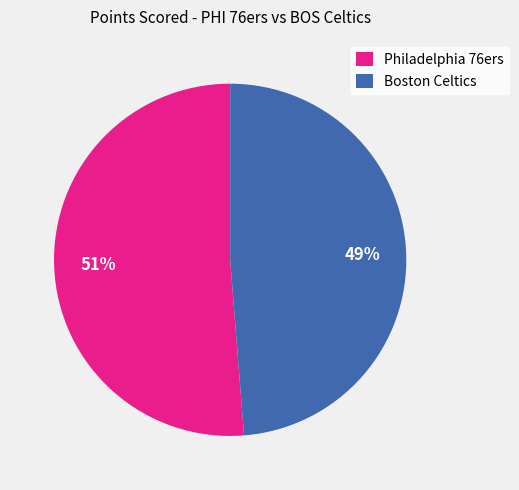

What is the largest slice in the pie chart?

Philadelphia 76ers